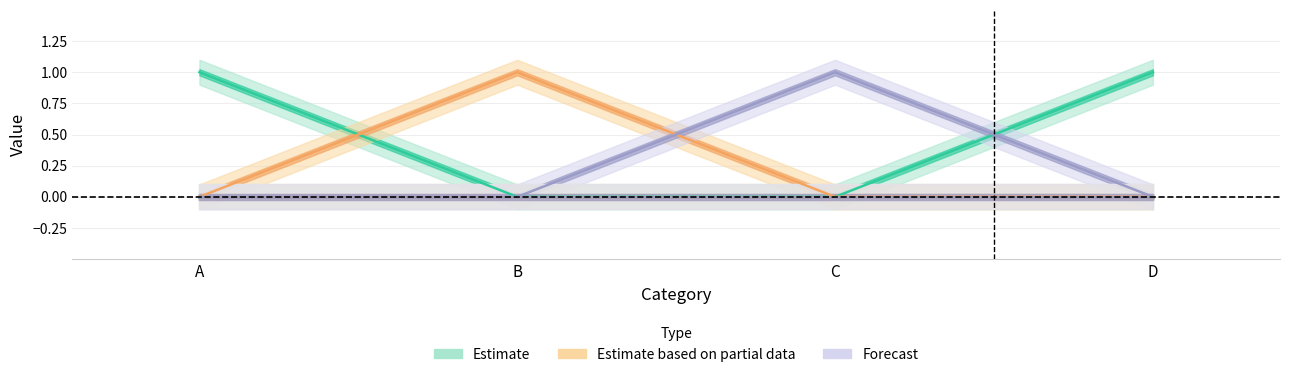

What is the sum of all Left values?

1